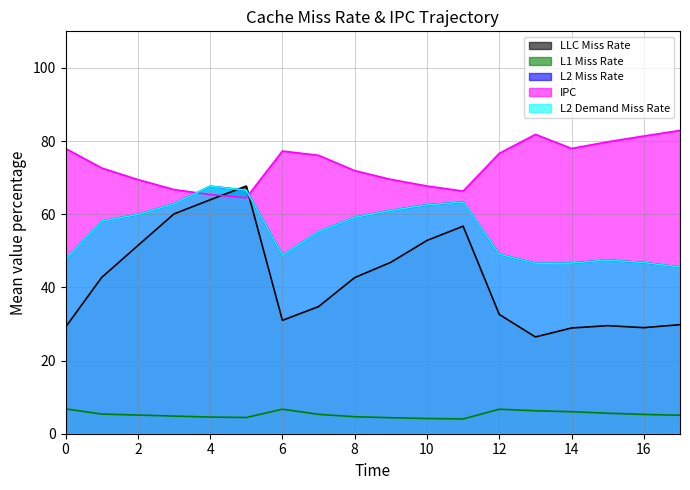

True or false: llc_miss_rate and l1_miss_rate intersect in this chart.

False